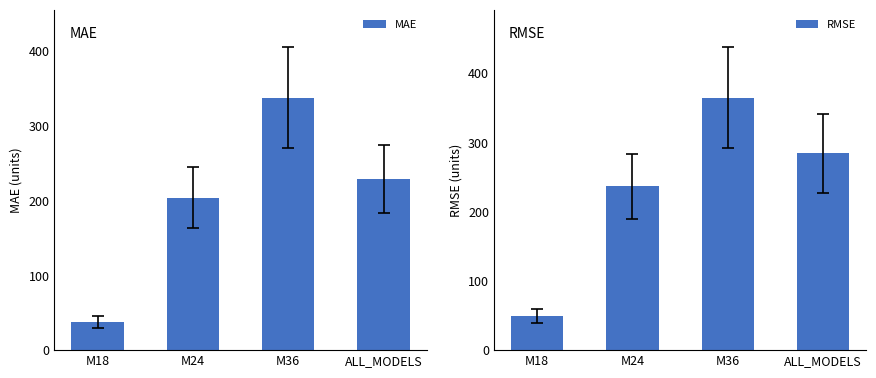

What is the difference between the highest and lowest values at M24?

32.6